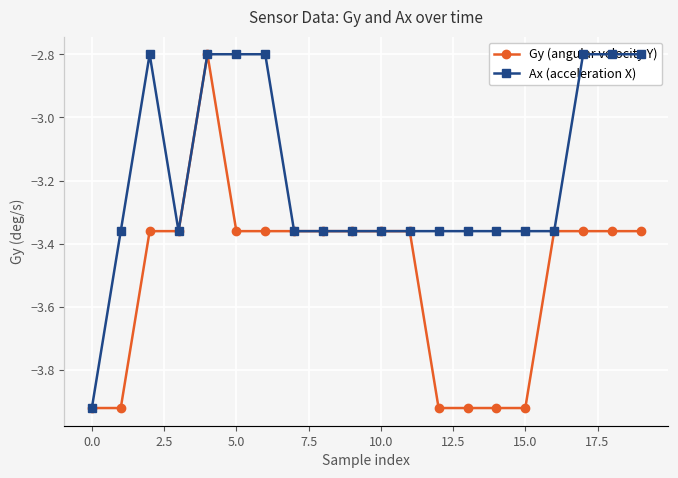

What is the maximum value for Gy (angular velocity Y)?

-2.8